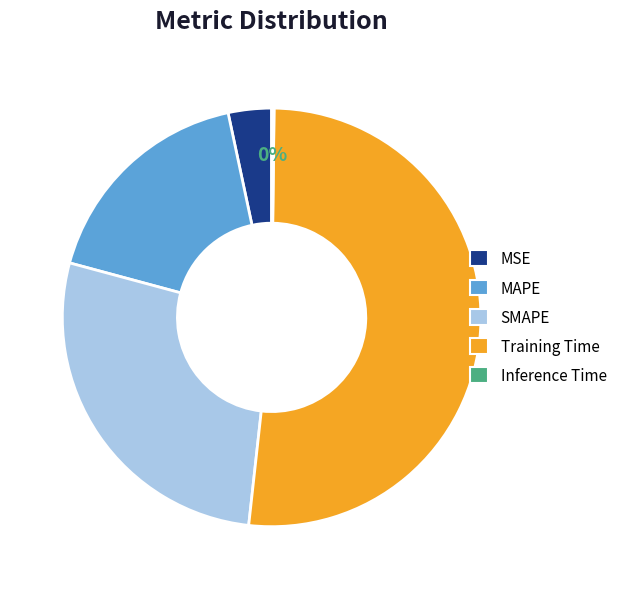

Is it true that SMAPE is 42% of the pie?

False